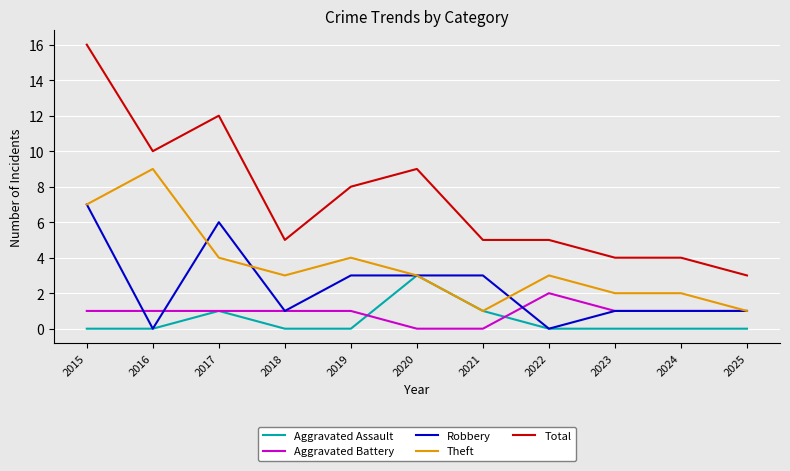

True or false: Theft has more than 0 interior local peaks.

True